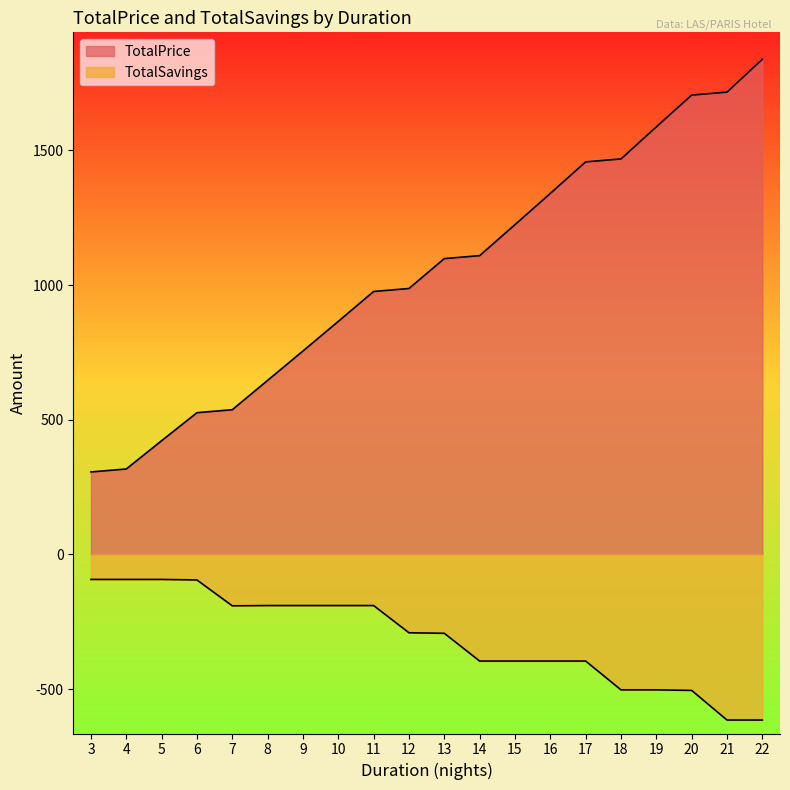

What is the highest value of the TotalPrice series?

1838